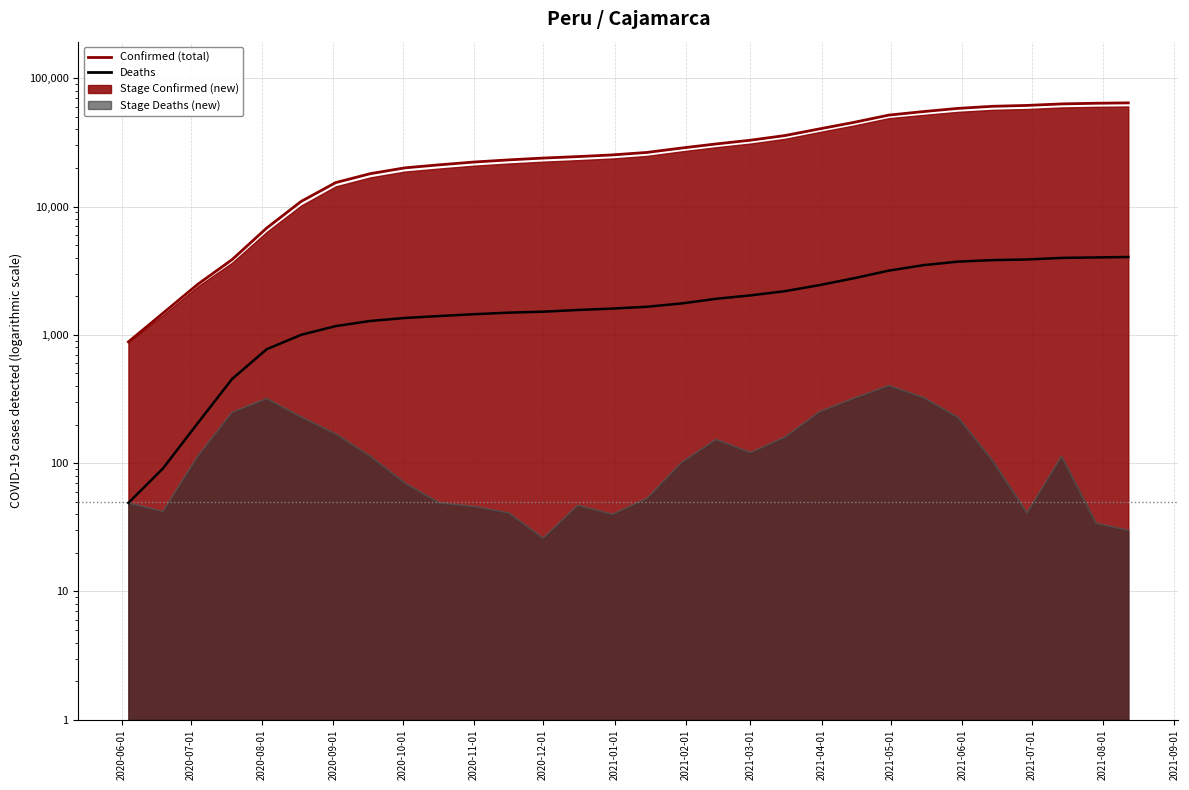

What is the minimum value shown in the chart?

26